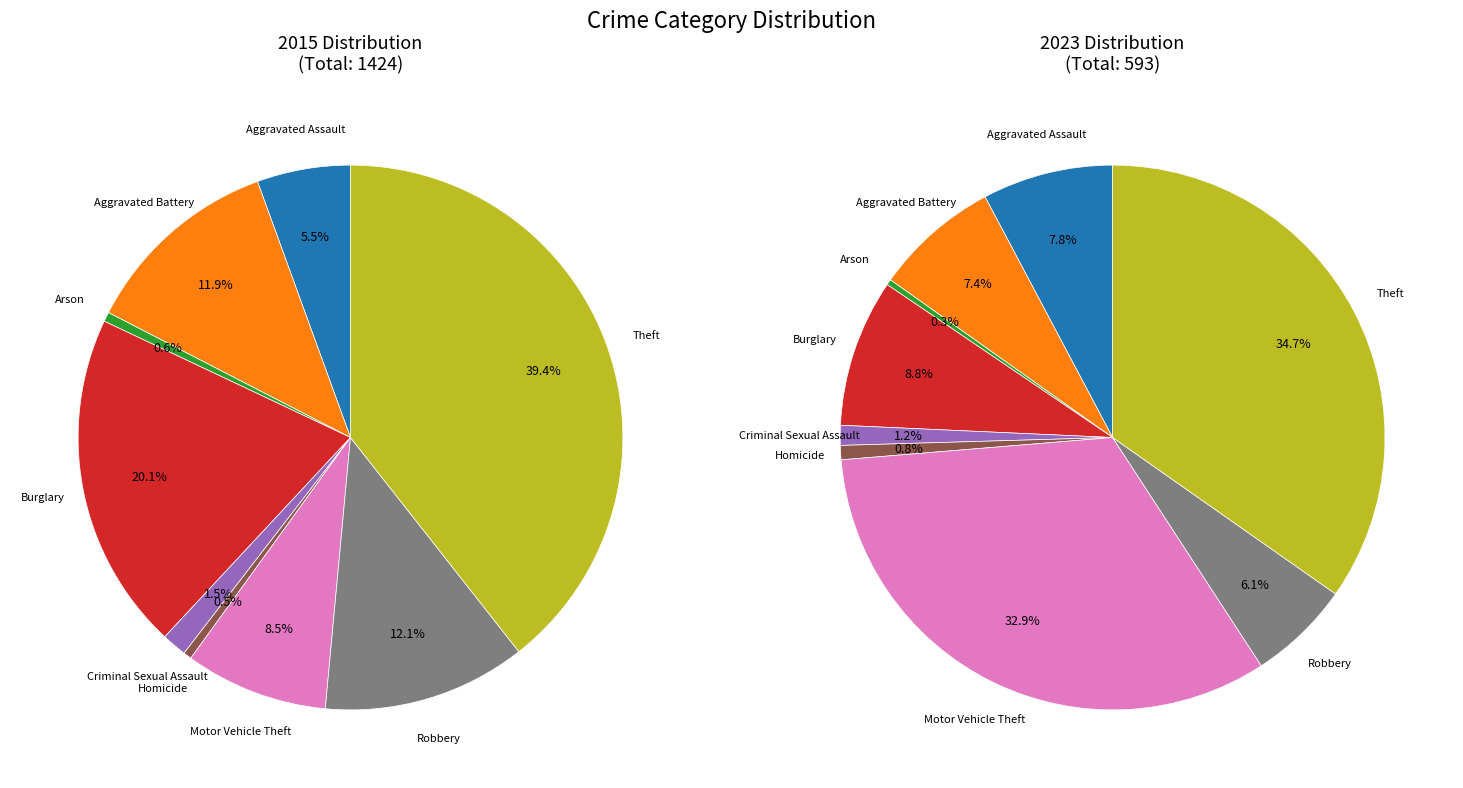

Count the number of slices in the pie.

9